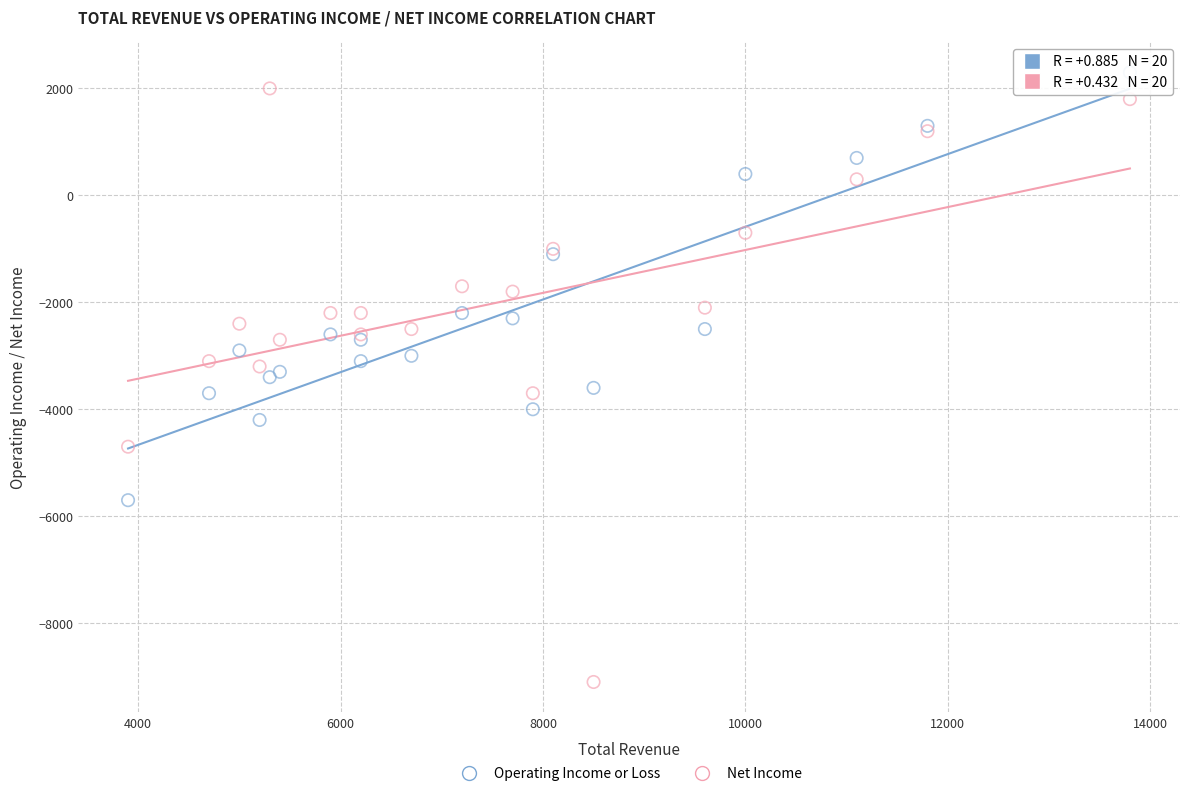

Which series has the largest Y range (max minus min)?

Net Income